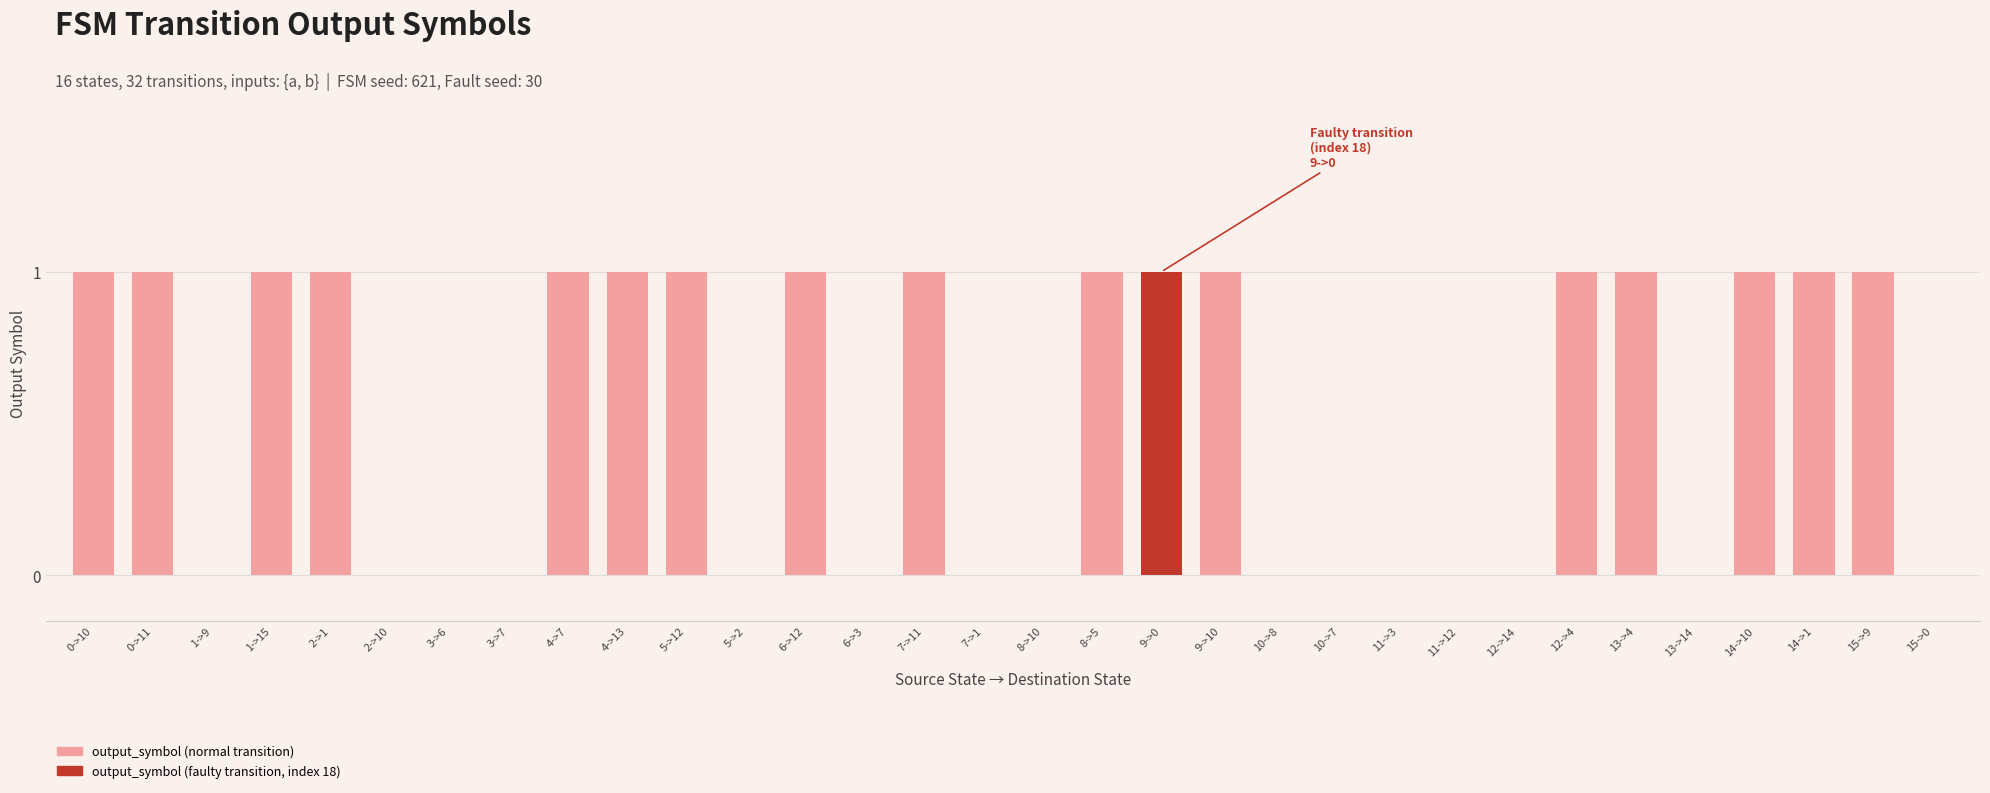

Does the chart contain stacked bars?

No